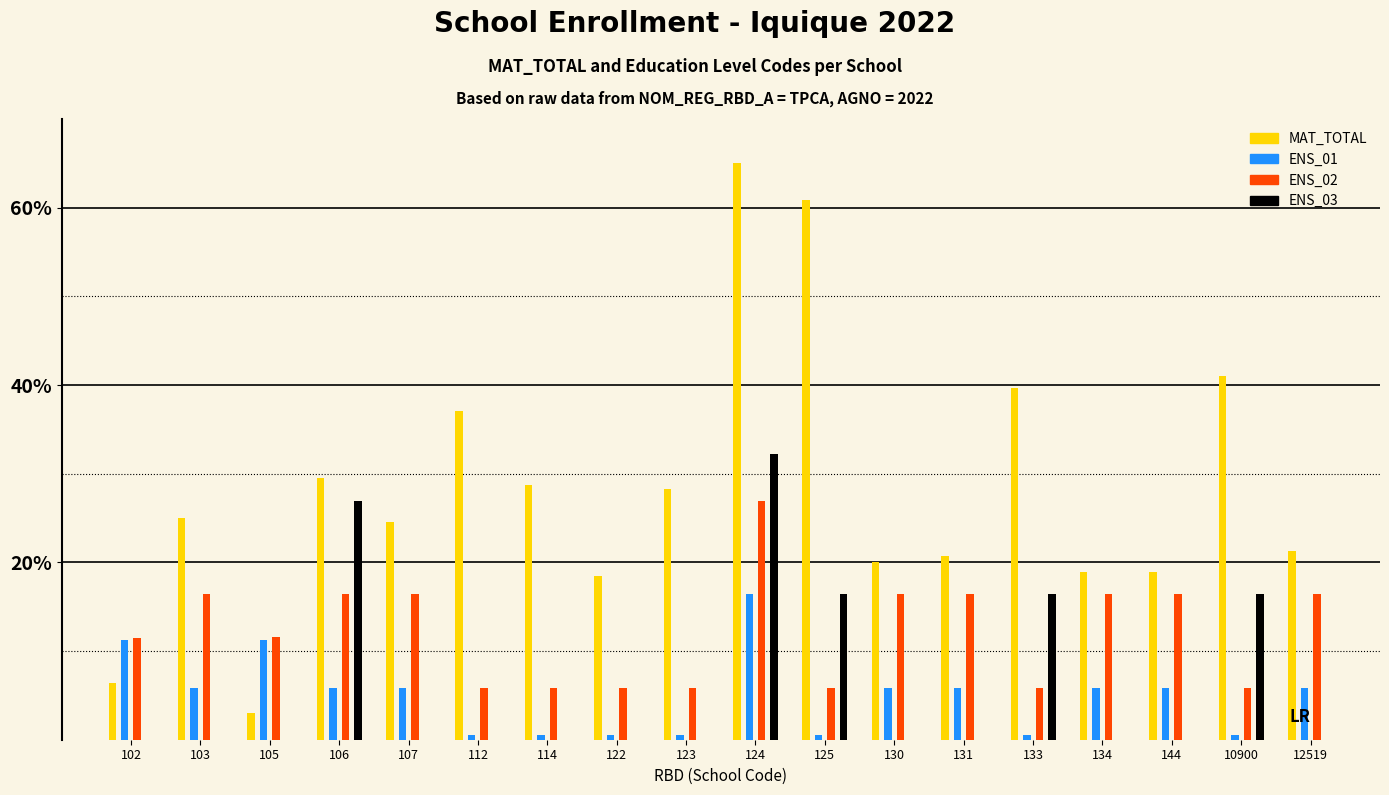

At how many categories does at least one series exceed 30?

5